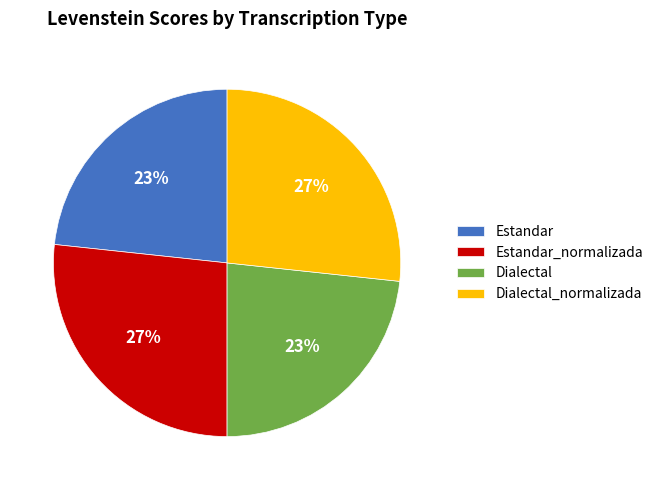

To the nearest percent, what is the combined percentage of Dialectal and Dialectal_normalizada?

50%